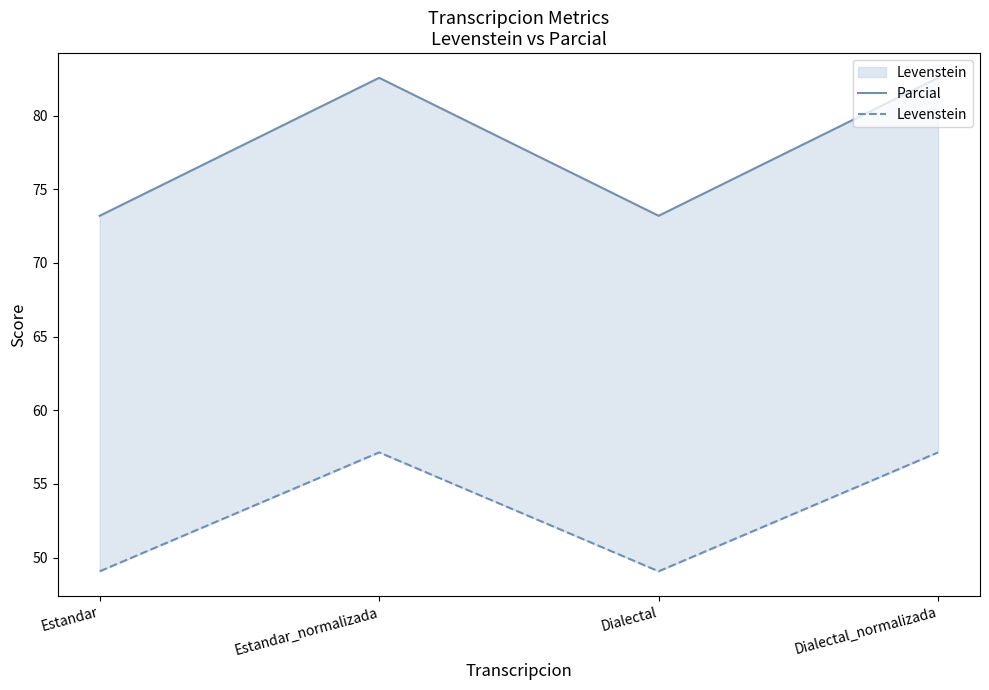

What is the total value across all series at Estandar_normalizada?

139.7